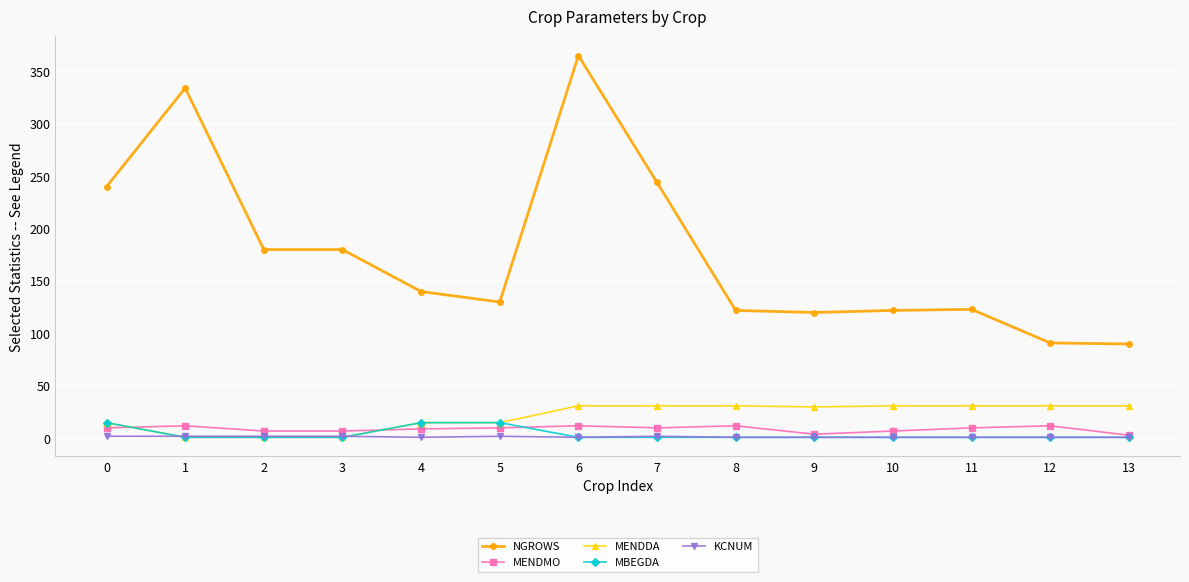

What are all the series names shown in the legend?

NGROWS, MENDMO, MENDDA, MBEGDA, KCNUM